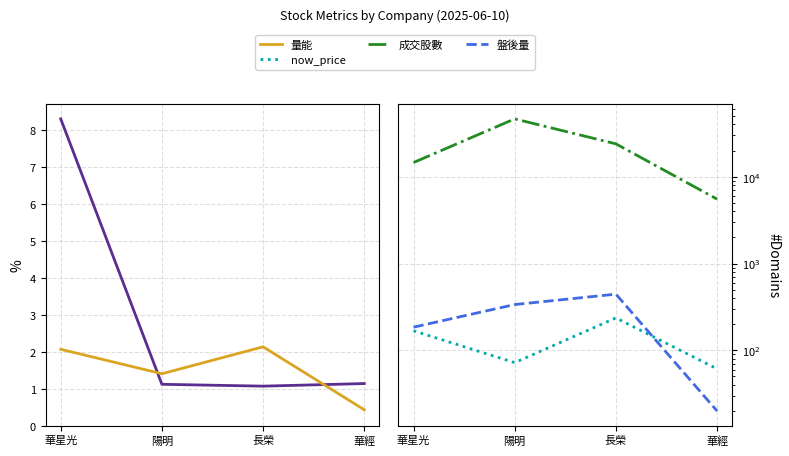

The 量能 series shows 1.4 at 陽明. True or false?

True